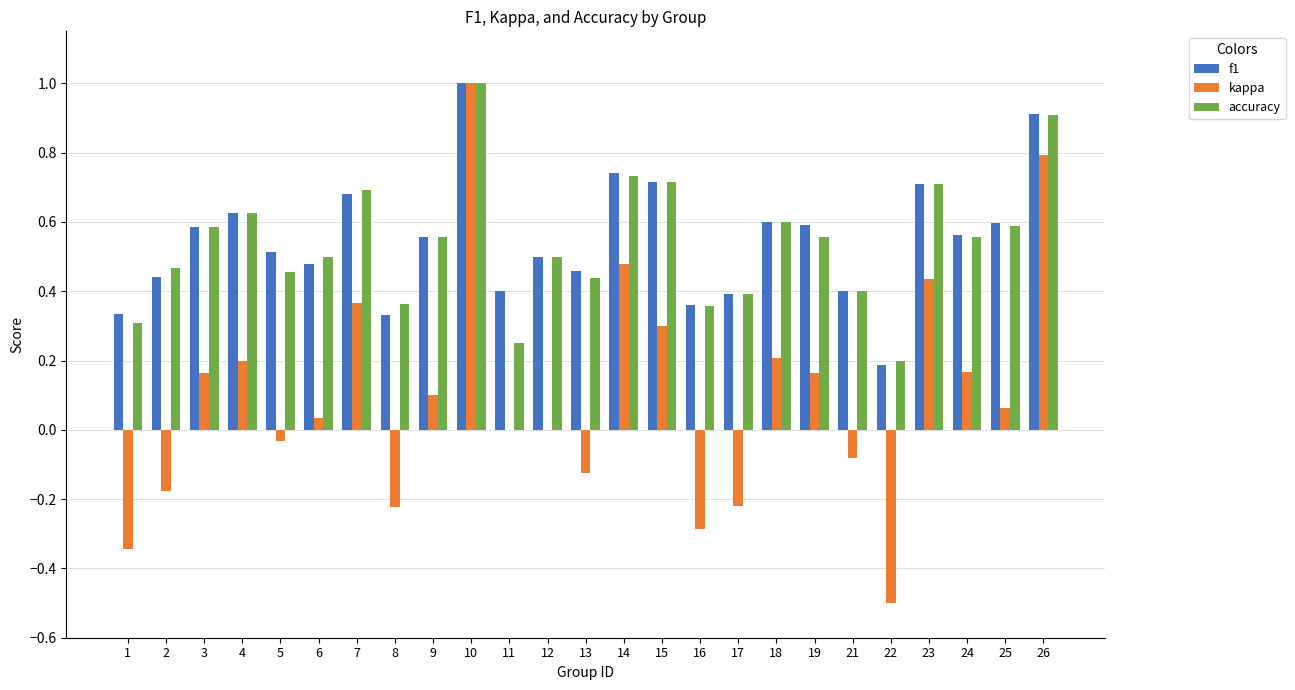

At which category is the sum across all series the highest?

10